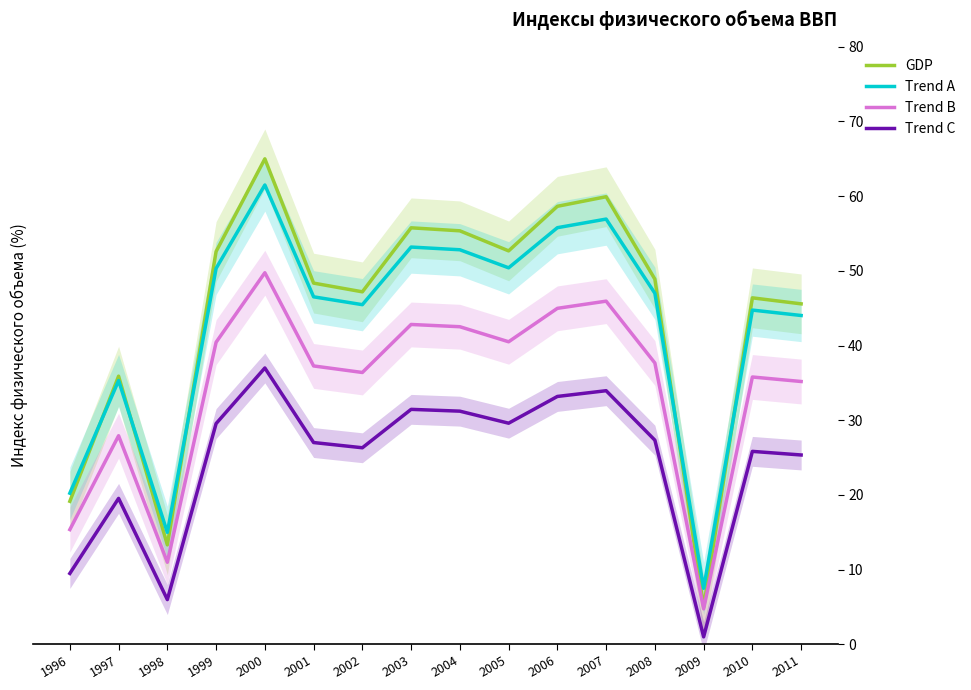

True or false: Trend A has more than 0 points higher than both neighbors.

True